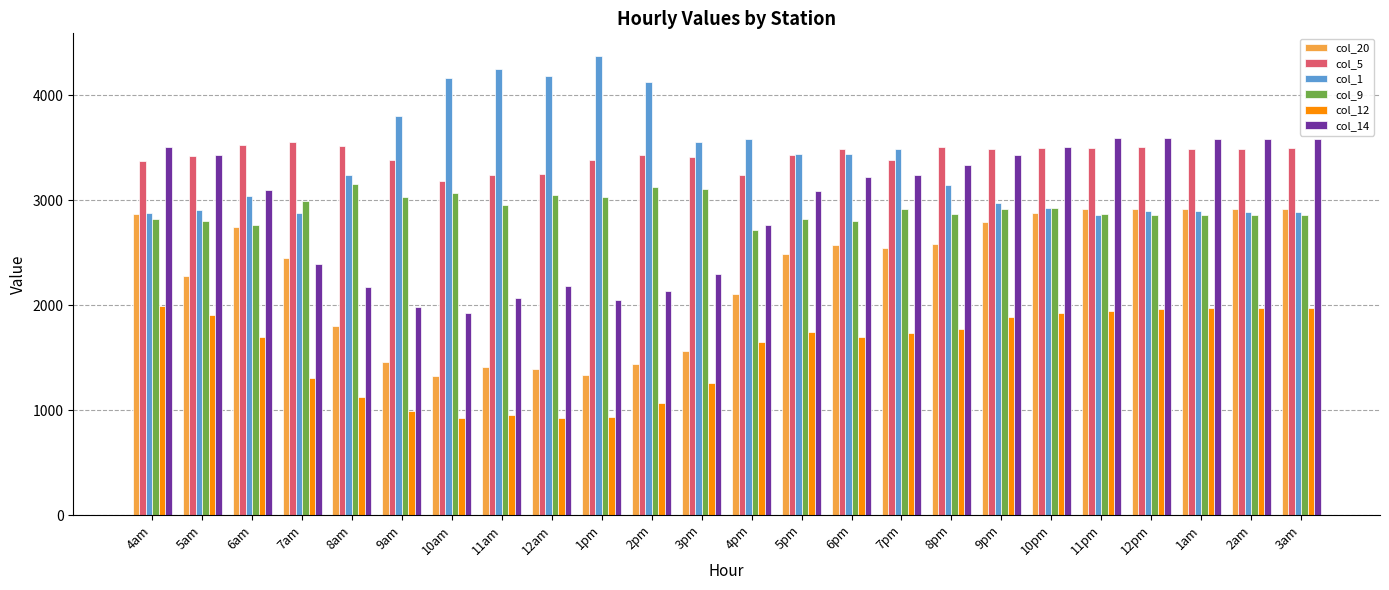

What is the difference between the col_1 values at 5am and 8pm?

240.8